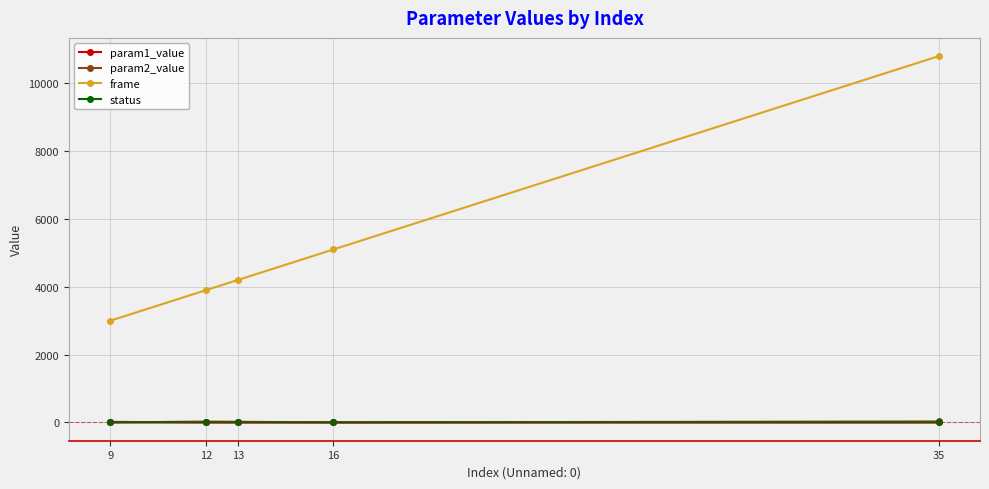

True or false: param1_value and frame cross at least once.

False